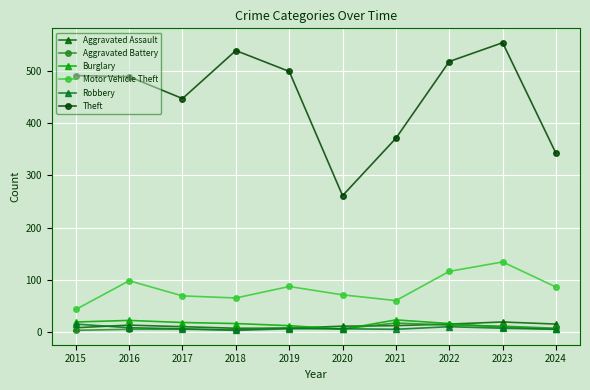

How many intersections are there between Robbery and Aggravated Assault?

1